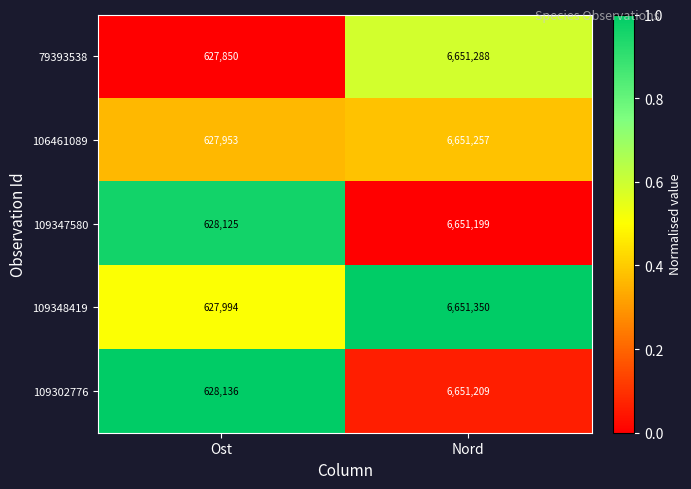

What is the difference between the 109347580 values at Ost and Nord?

6023074